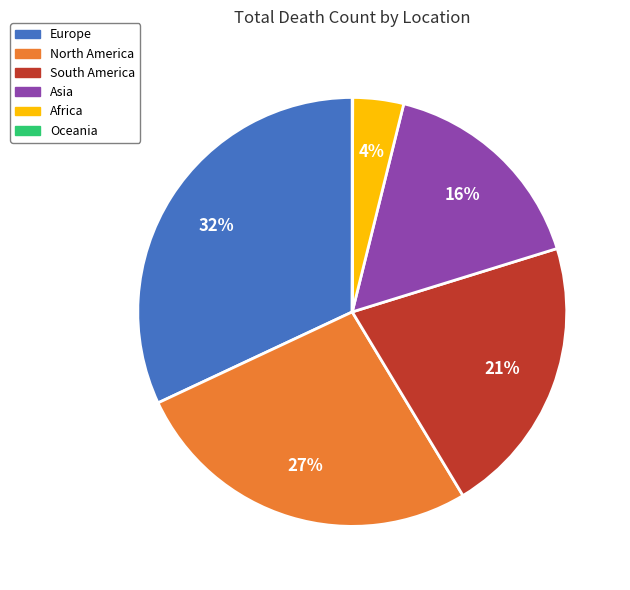

Do Europe and Asia together represent more than half of the pie?

No